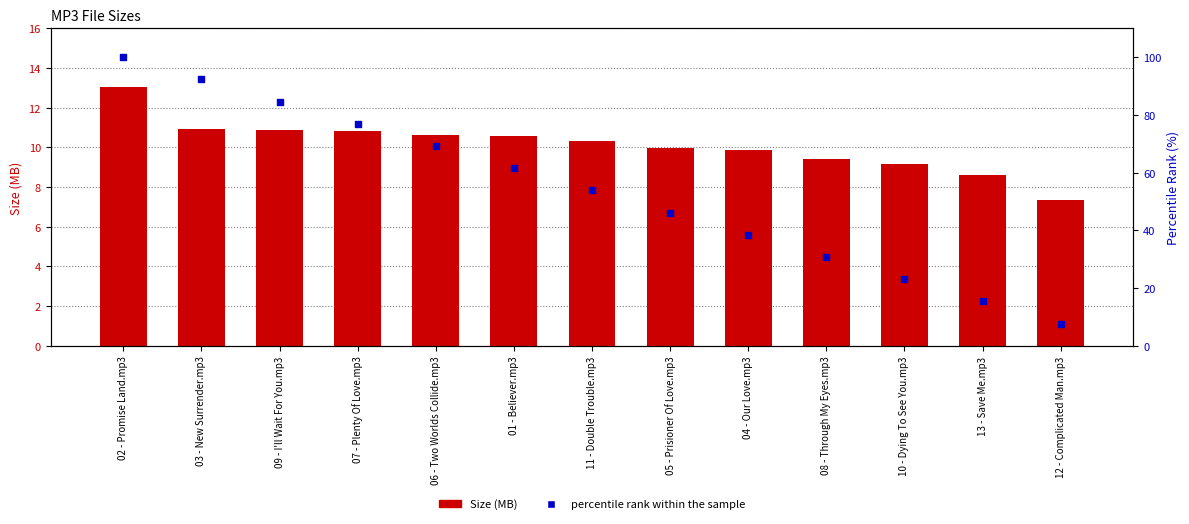

What is the total value across all series at 06 - Two Worlds Collide.mp3?

79.9